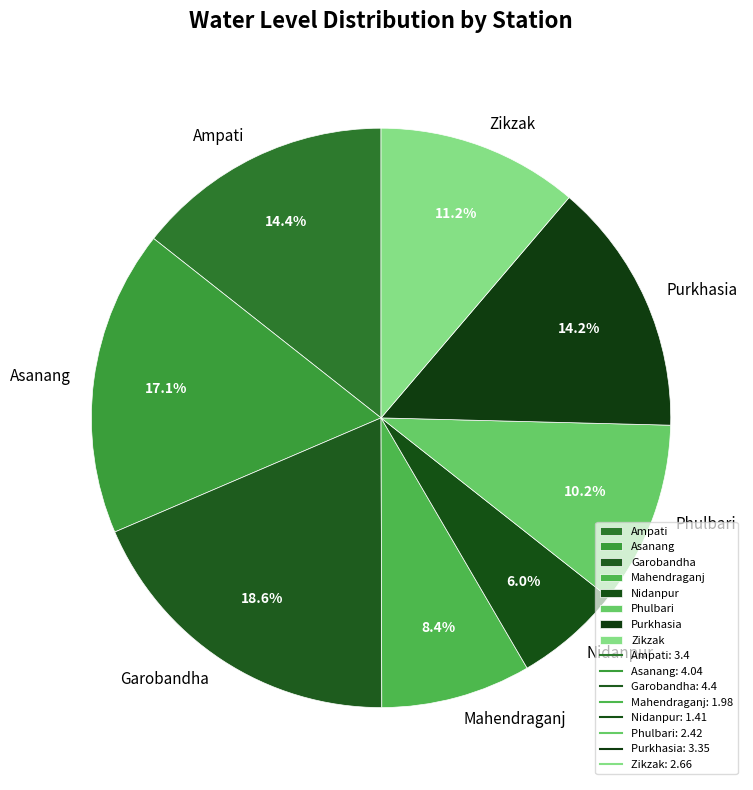

How many segments does this pie chart have?

8